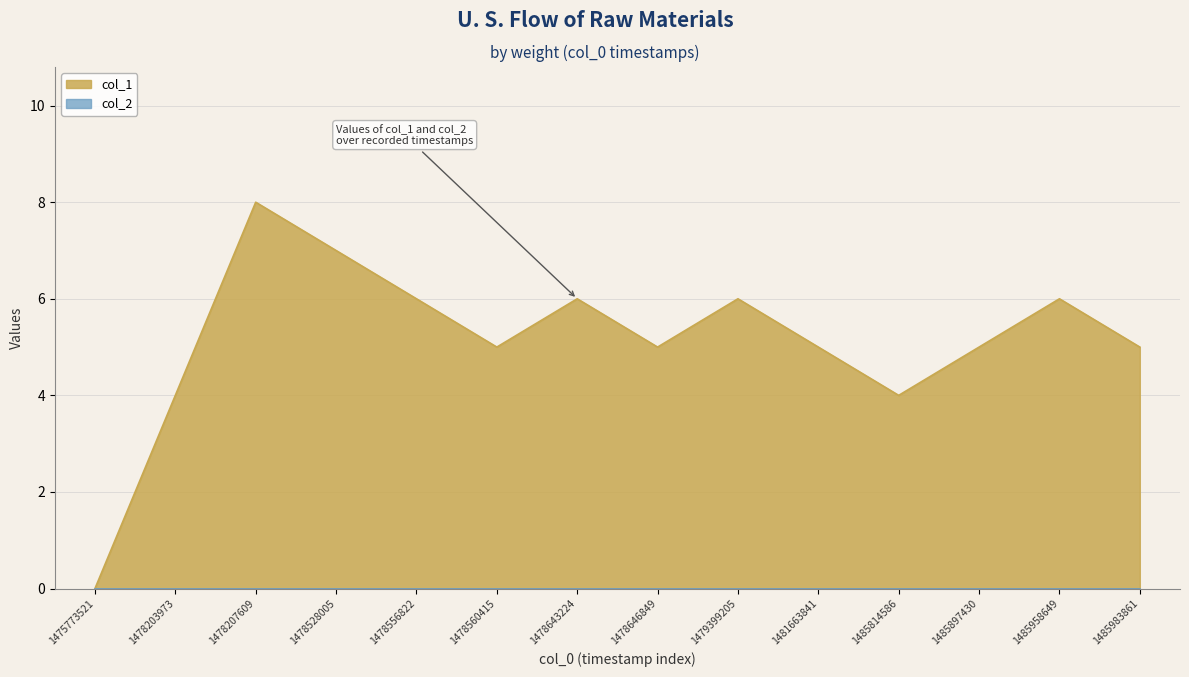

What is the change in value from 1478207609 to 1485958649?

-2